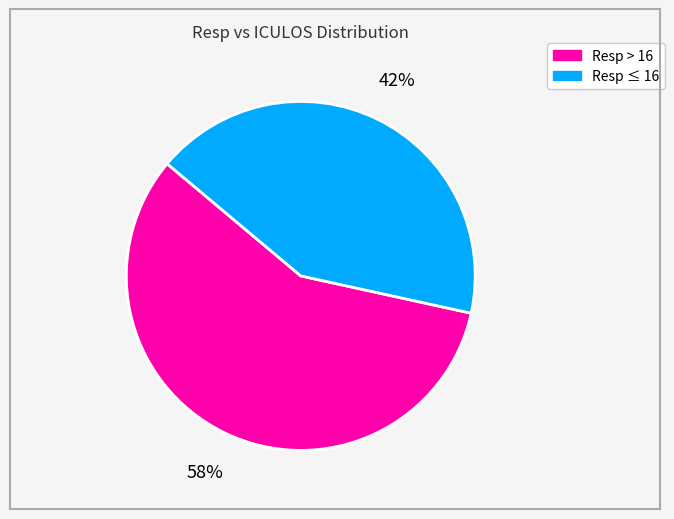

To the nearest percent, what is the average slice percentage?

50%